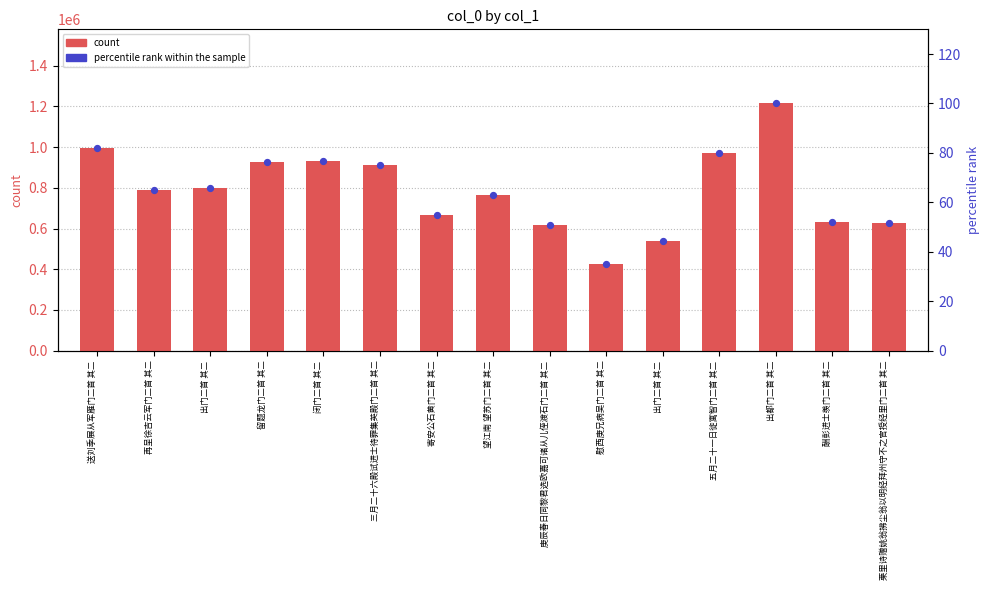

Which series has the largest Y range (max minus min)?

count